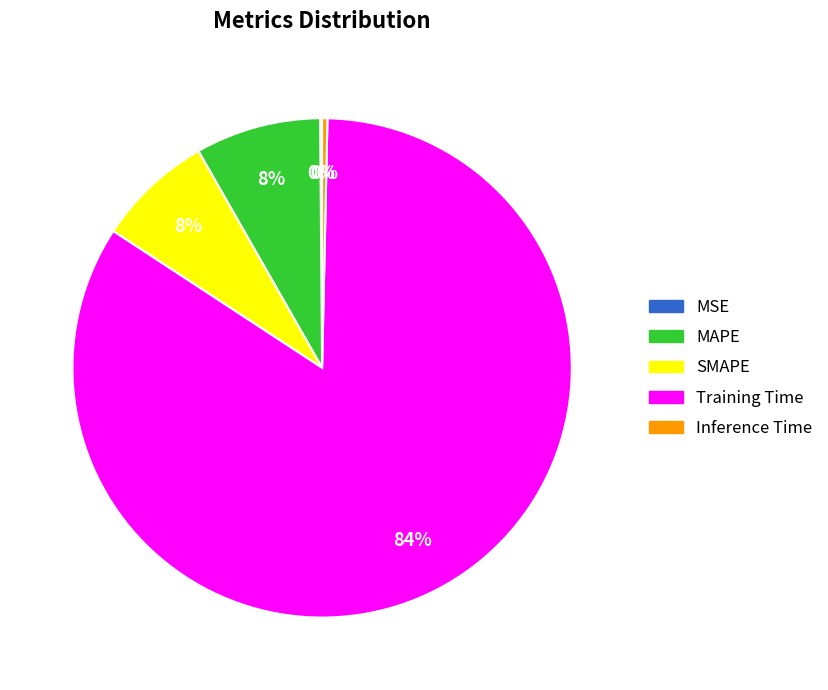

Which has a higher value, Inference Time or Training Time?

Training Time